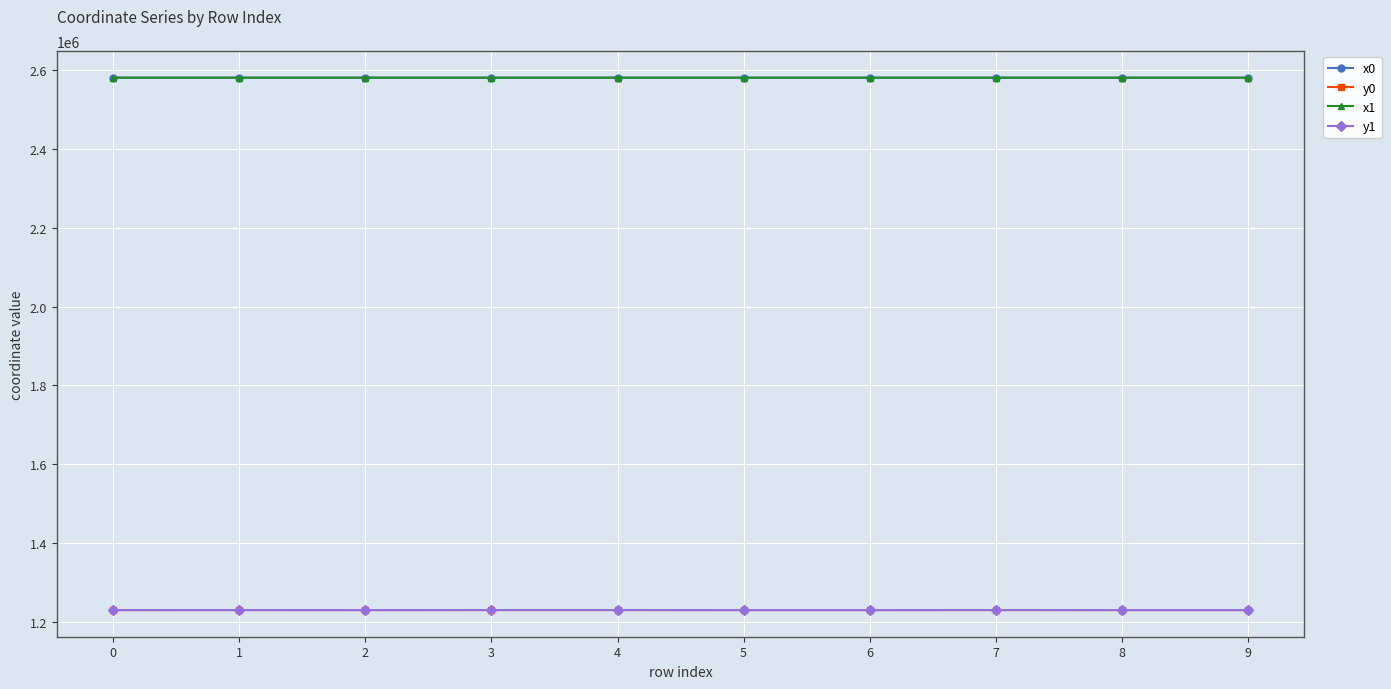

At how many categories does at least one series exceed 2352411?

10